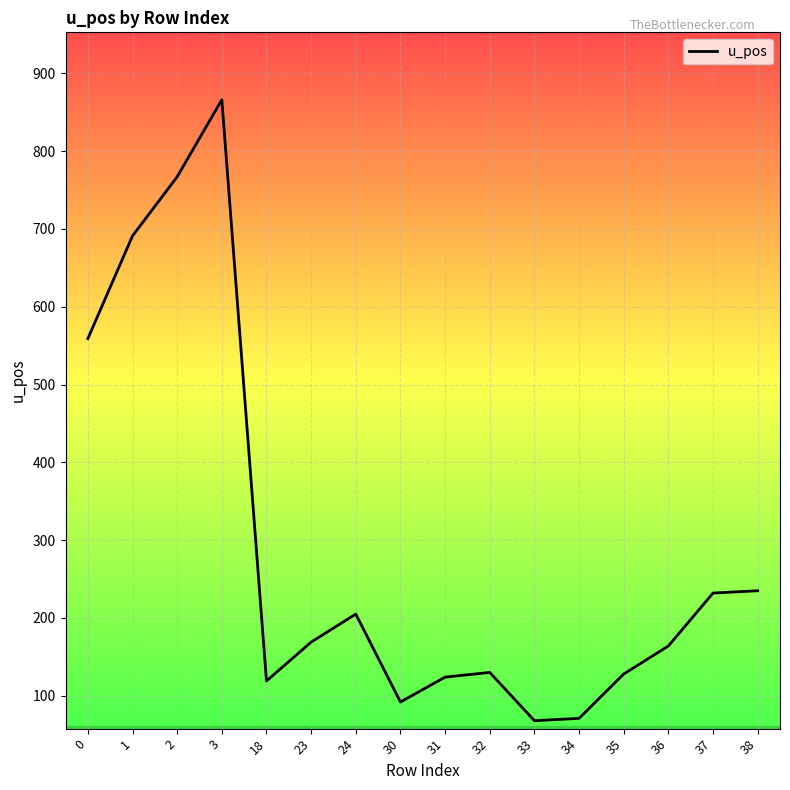

What is the sum of the values at 37 and 0?

791